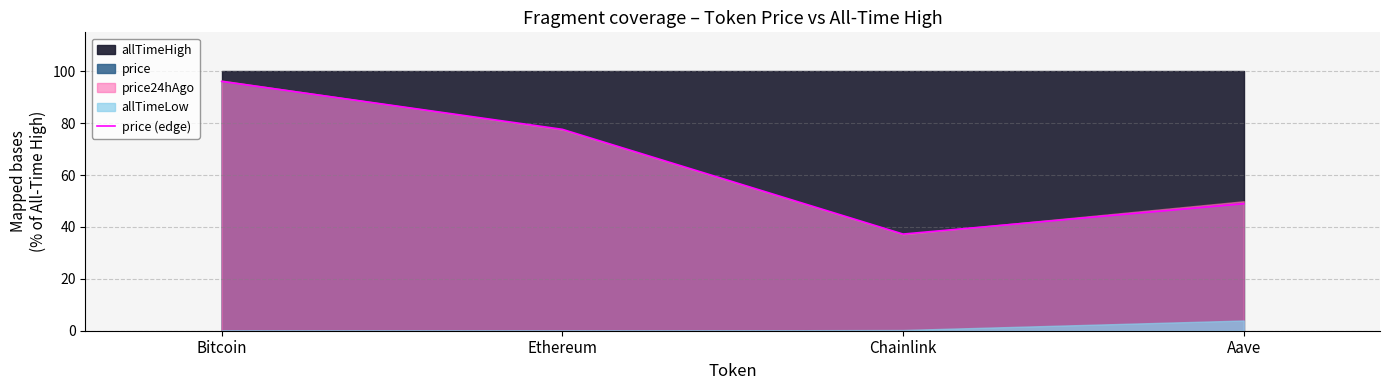

Which label corresponds to the largest value in the chart?

Bitcoin